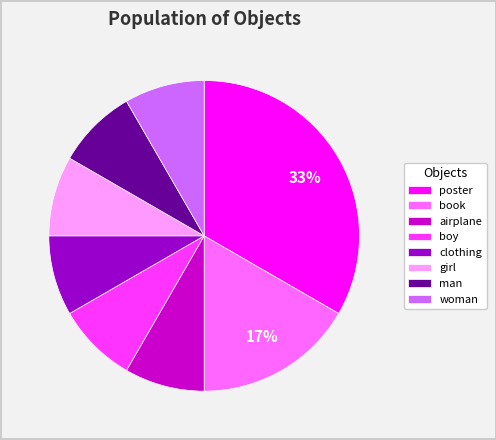

Which slice is the largest?

poster